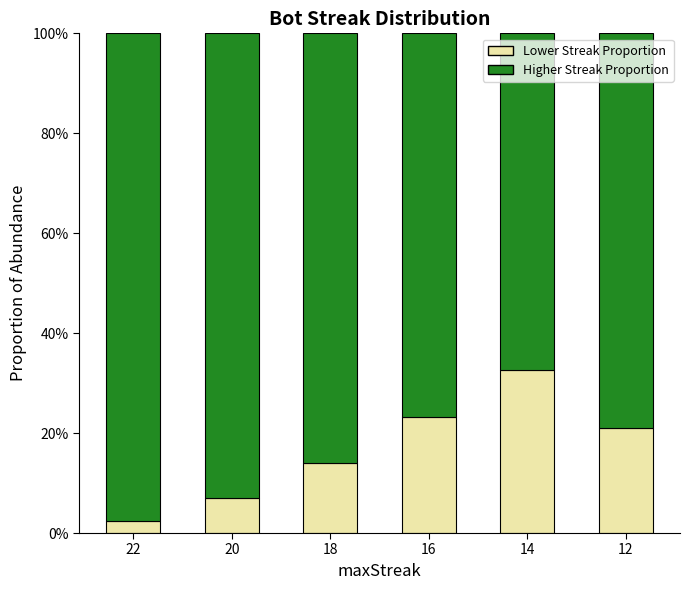

Does the chart contain stacked bars?

Yes